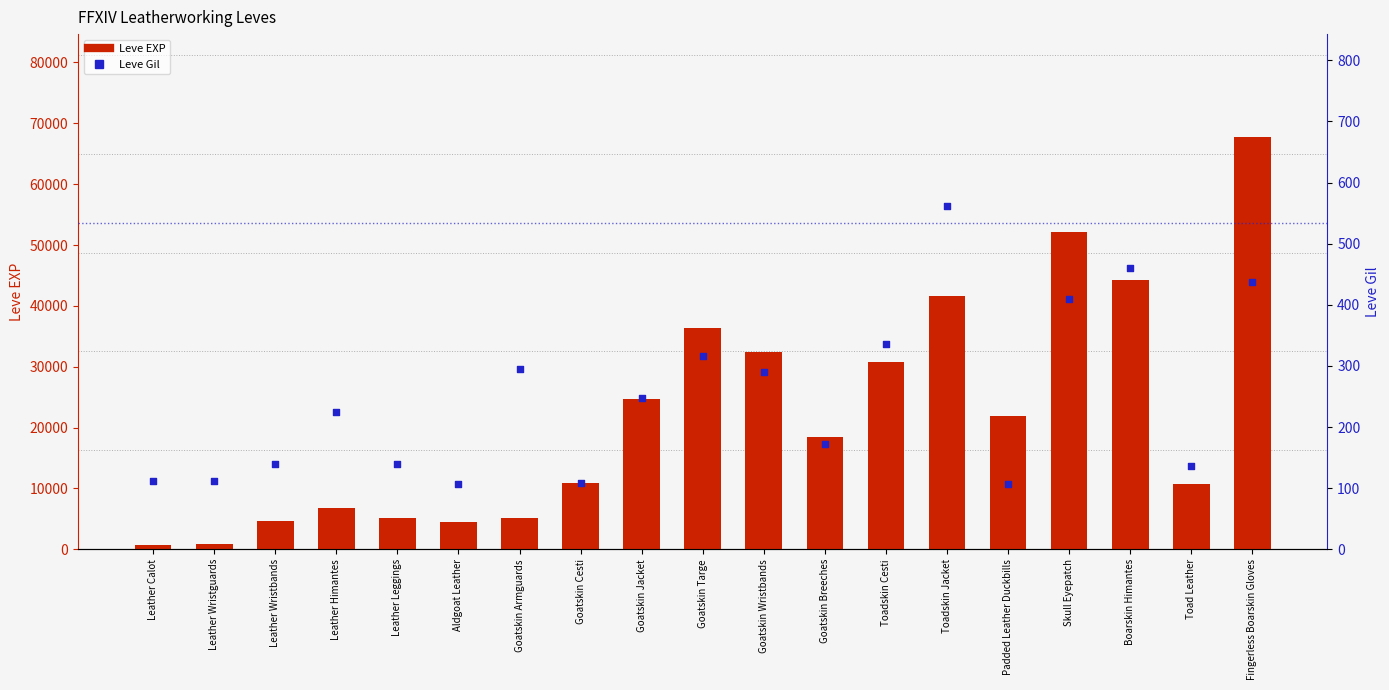

At which category is the sum across all series the highest?

Fingerless Boarskin Gloves